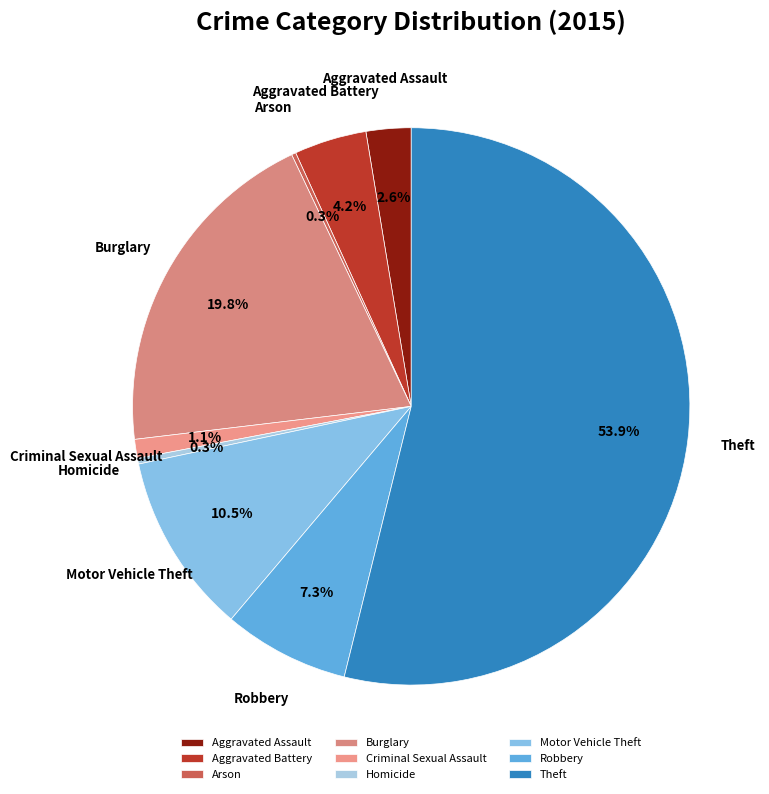

What percentage is NOT represented by Aggravated Battery?

95.8%